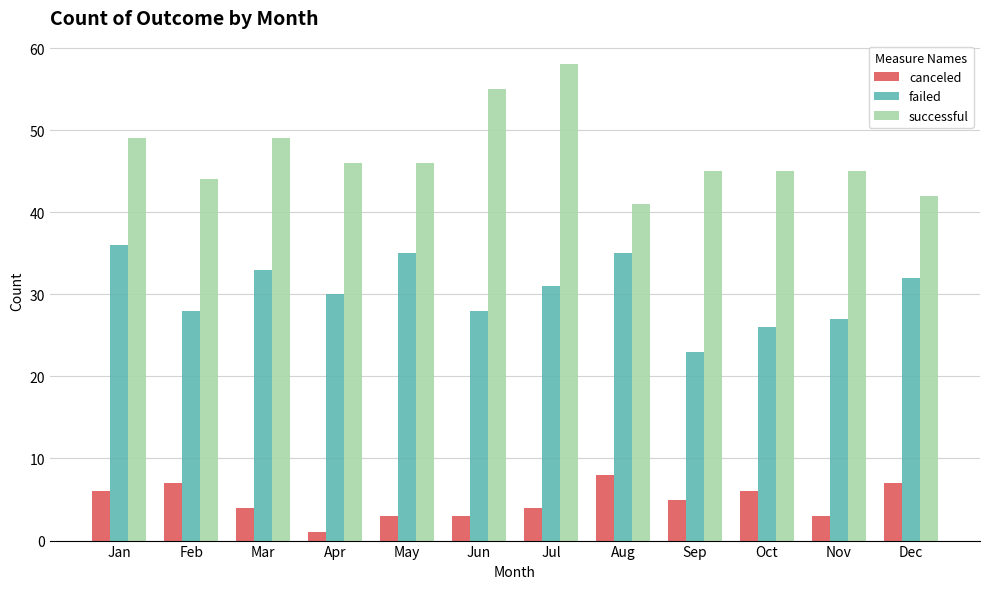

At which category does the chart reach its peak across all series?

Jul